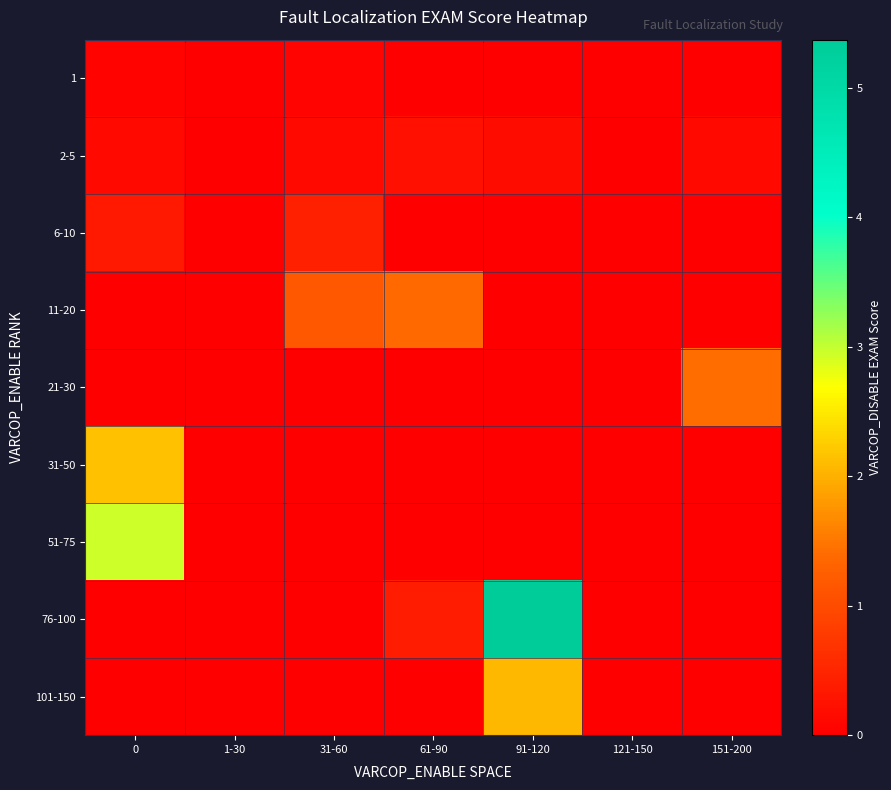

Which category has the lowest value across all series?

1-30